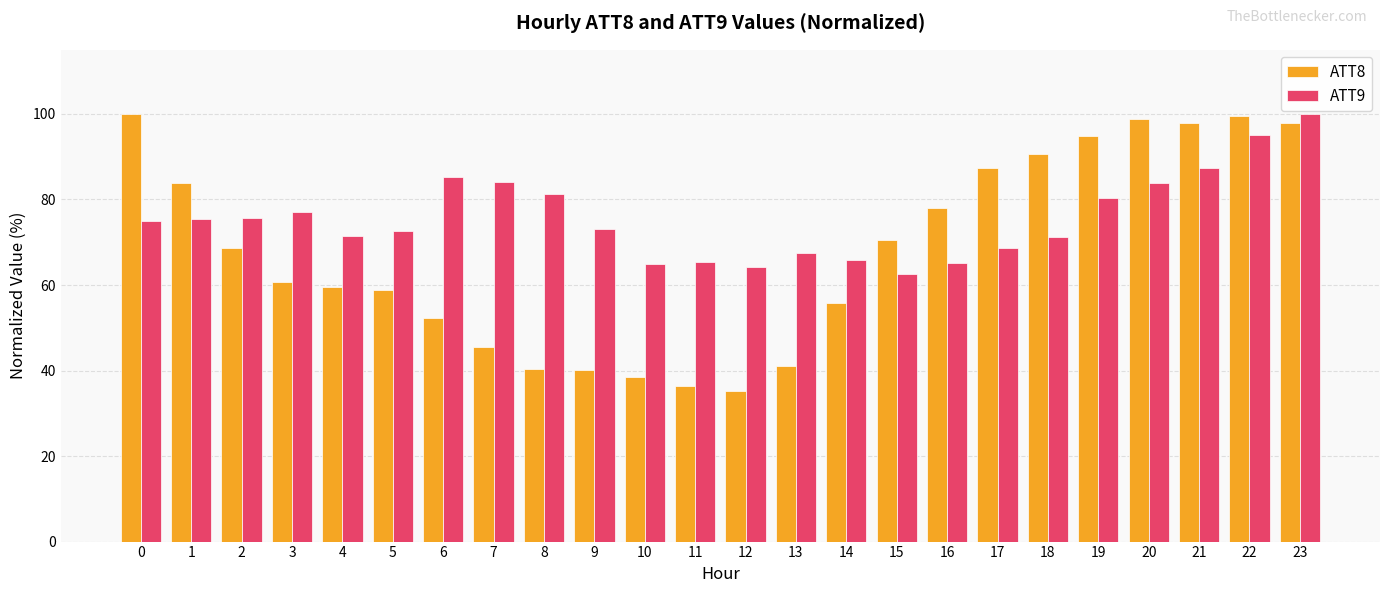

Is it true that ATT8 equals 45.4 at 18?

False